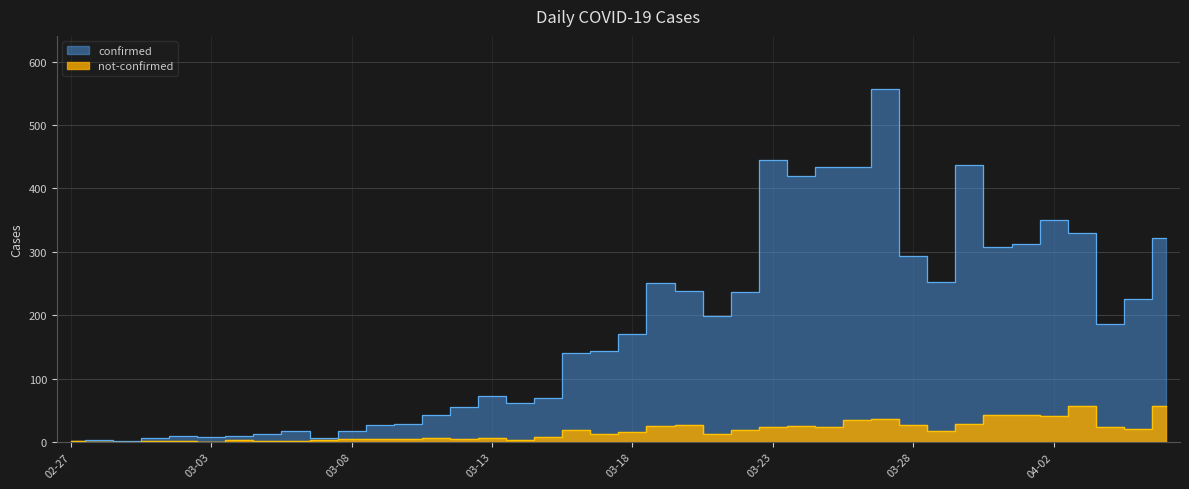

What is the value of the not-confirmed point at the 7th from the left?

3